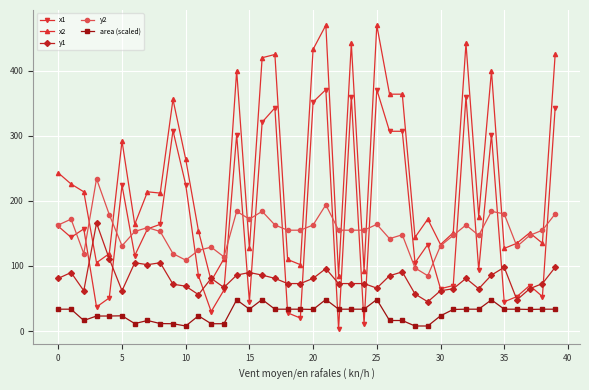

What is the highest value of the area (scaled) series?

48.5